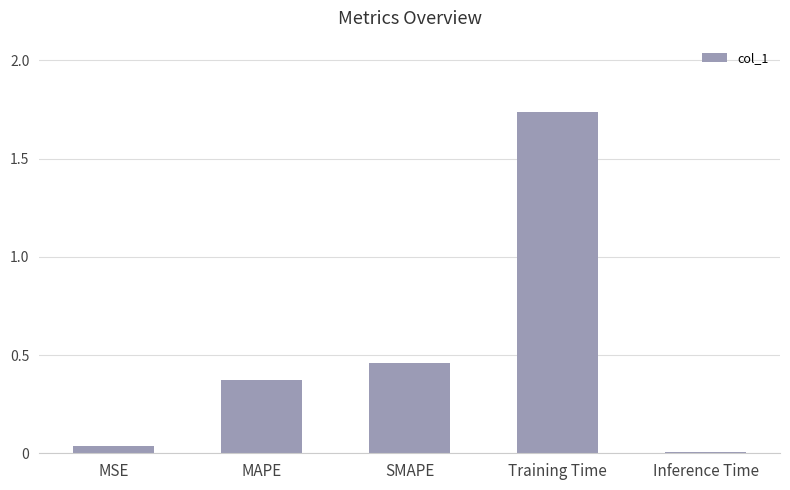

At which category does the chart reach its minimum across all series?

Inference Time